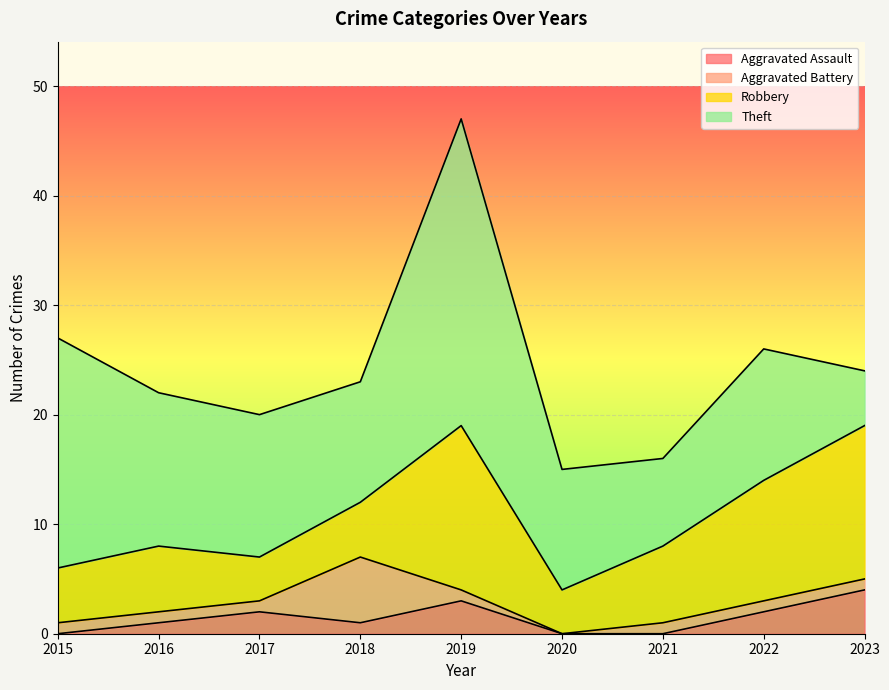

Which series has the largest total across all categories?

Theft